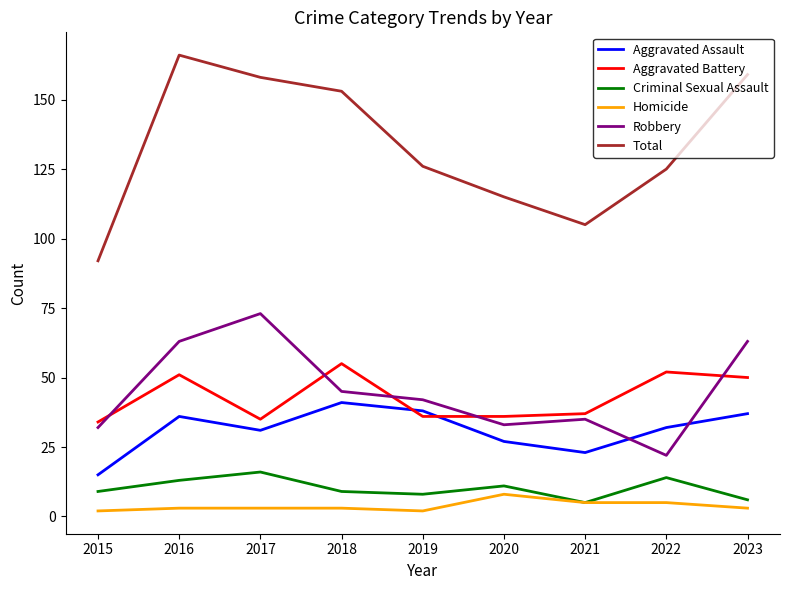

Reading left to right, list all the values displayed in this chart.

Aggravated Assault: 15	36	31	41	38	27	23	32	37
Aggravated Battery: 34	51	35	55	36	36	37	52	50
Criminal Sexual Assault: 9	13	16	9	8	11	5	14	6
Homicide: 2	3	3	3	2	8	5	5	3
Robbery: 32	63	73	45	42	33	35	22	63
Total: 92	166	158	153	126	115	105	125	159